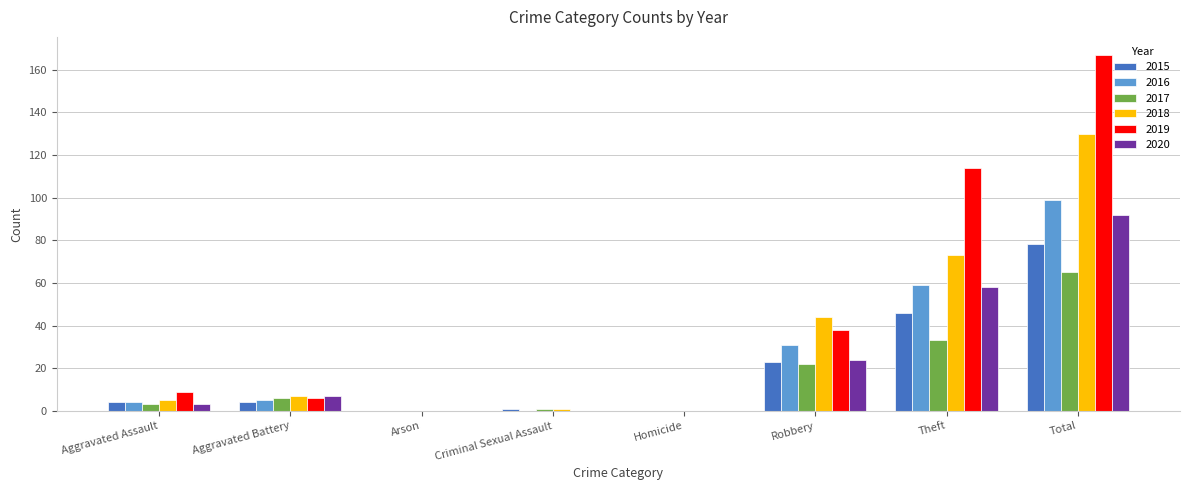

Count the number of data series in this chart.

6